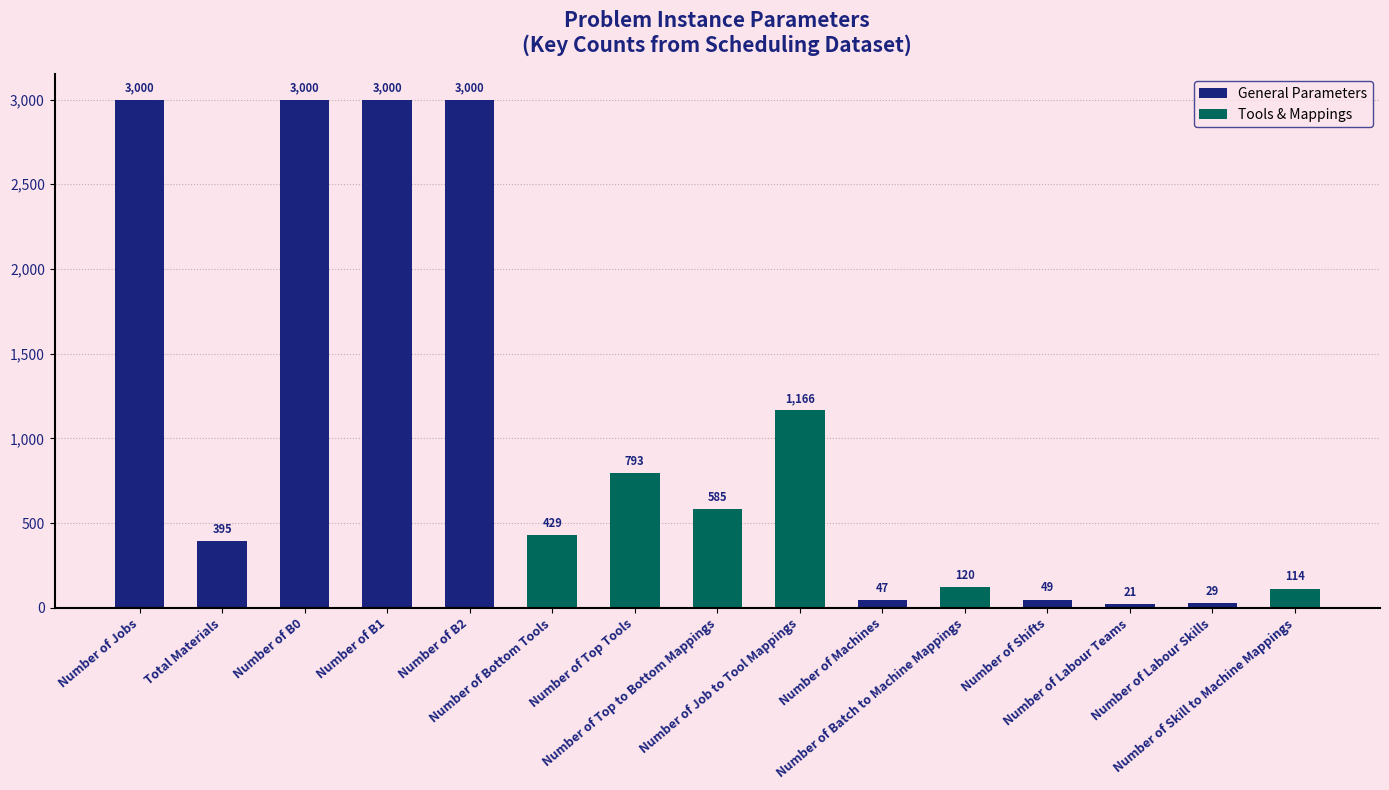

The value at Number of Job to Tool Mappings is 1166. True or false?

True